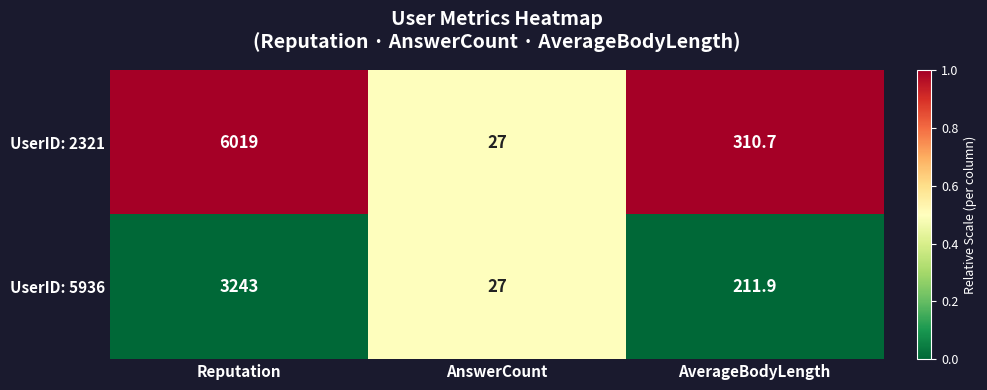

Read the UserID: 5936 value at AverageBodyLength.

211.9